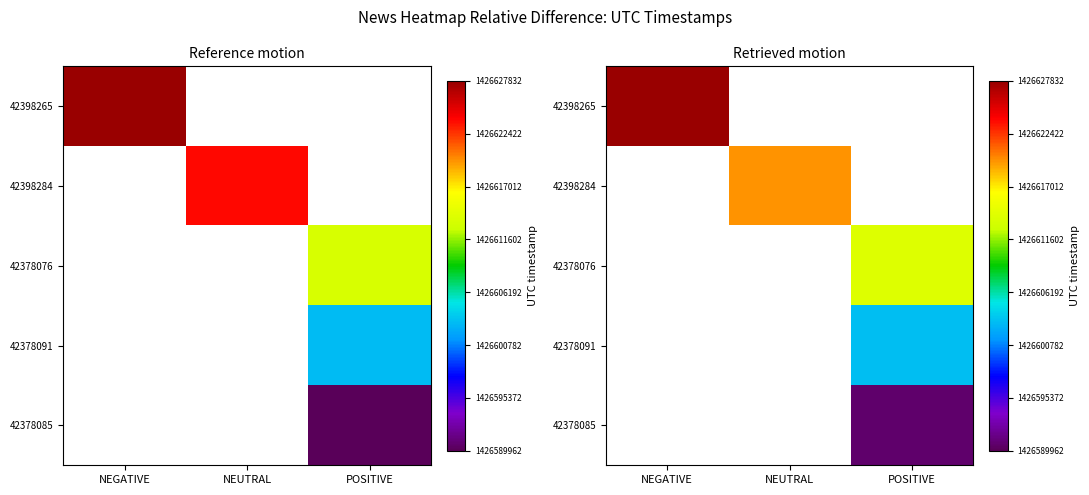

Count the number of data series in this chart.

5